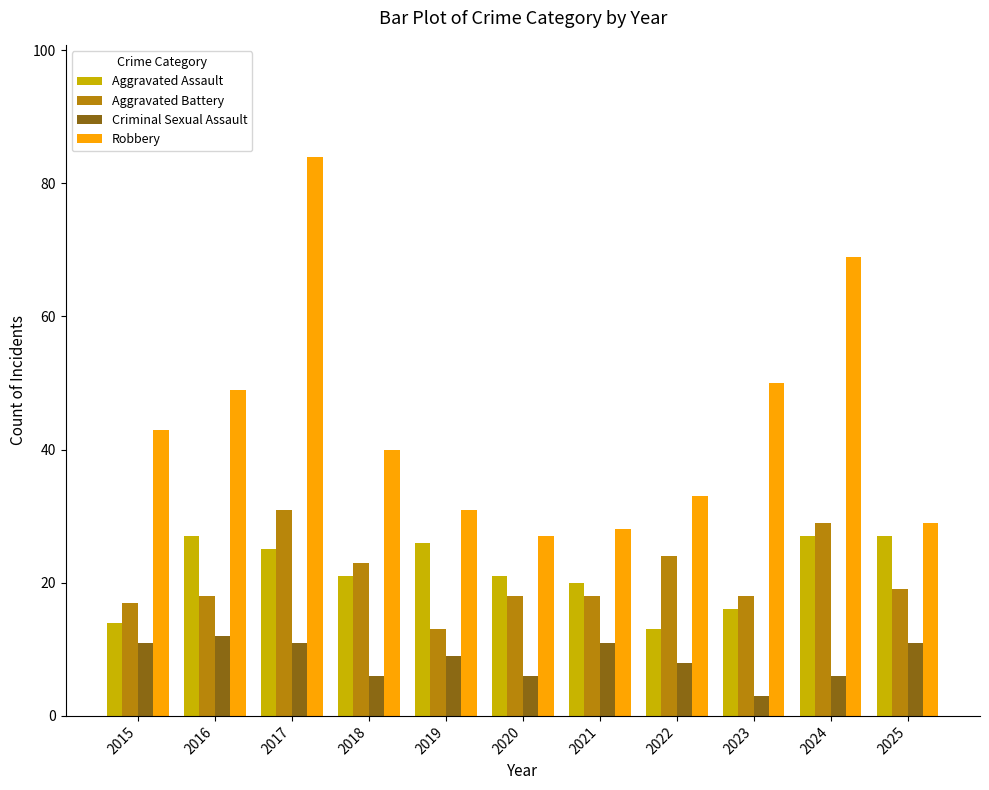

At 2016, list the series in order from smallest to largest.

Criminal Sexual Assault, Aggravated Battery, Aggravated Assault, Robbery